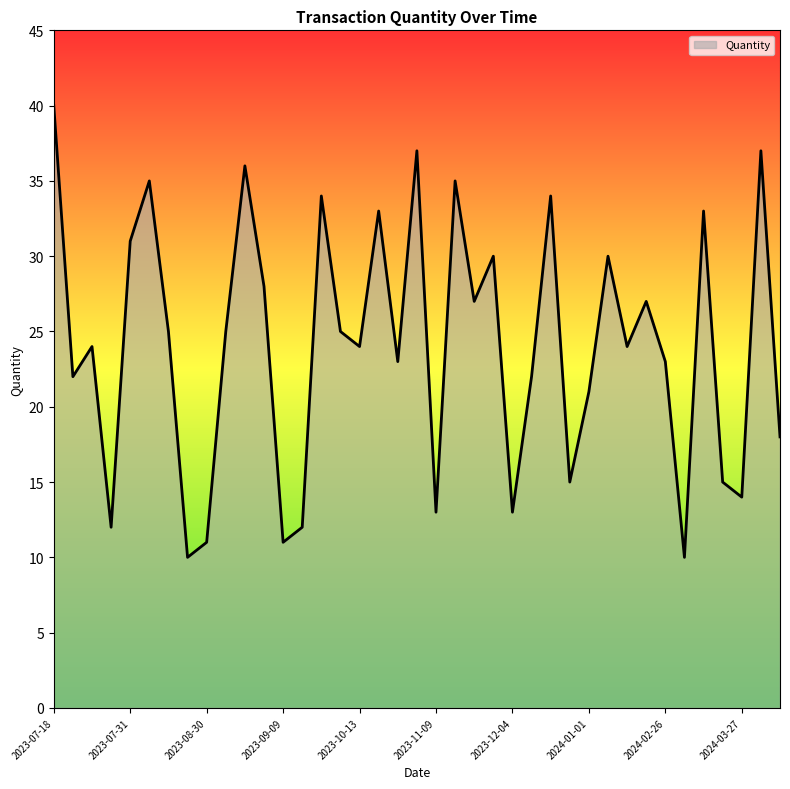

What is the difference between the maximum and minimum values?

30